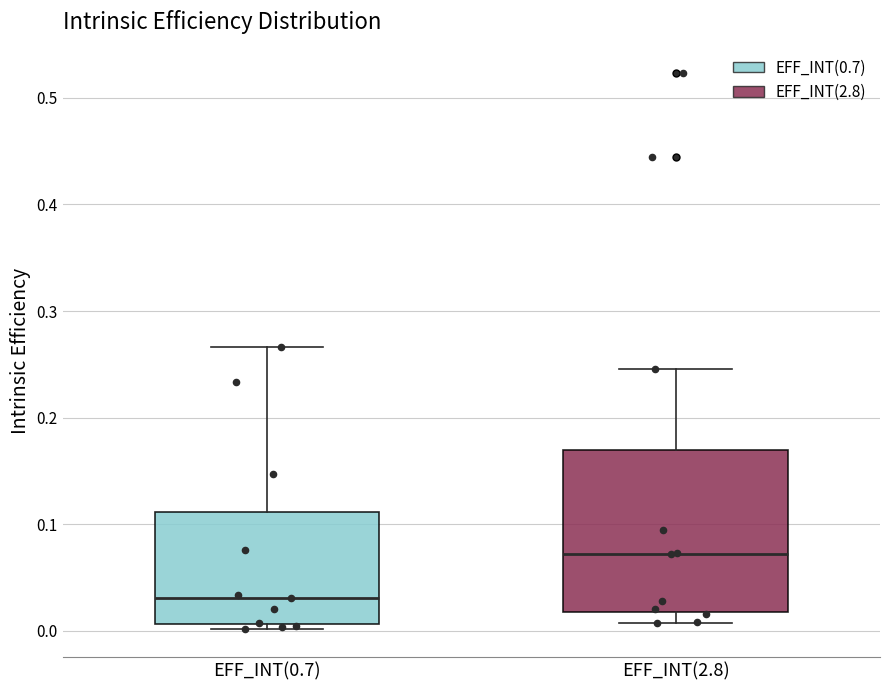

Reading left to right, read every box against the y-axis: the position of its median line, the range the box covers, and the ends of its whiskers. The values are not printed on the chart, so give them approximately, as read against the axis.

EFF_INT(0.7): median 0.03, box 0.01 to 0.11, whiskers 0.00 to 0.27
EFF_INT(2.8): median 0.07, box 0.02 to 0.17, whiskers 0.01 to 0.25